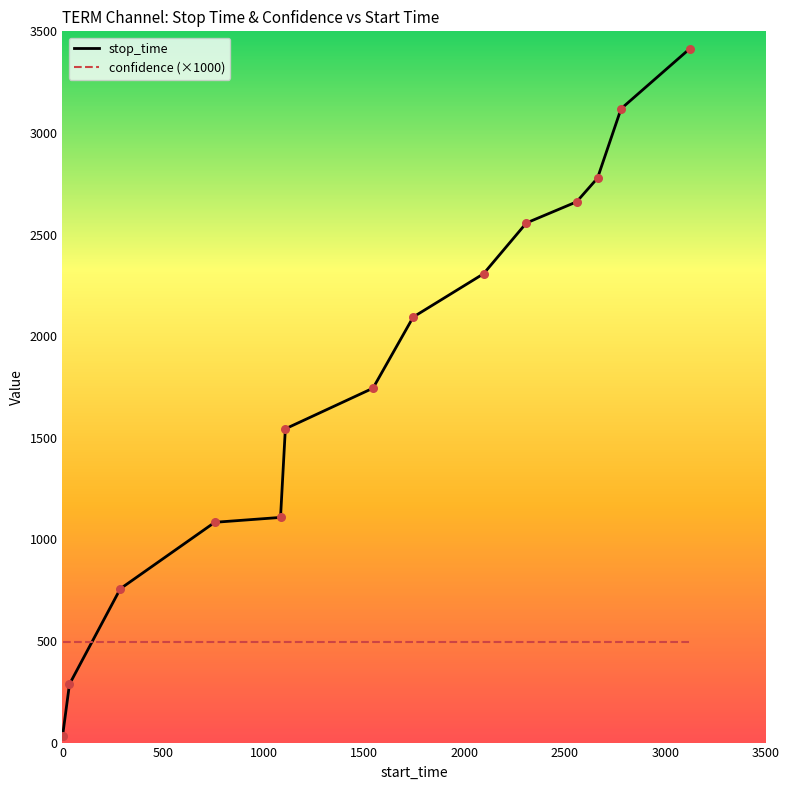

Which series has the largest range (max minus min)?

stop_time